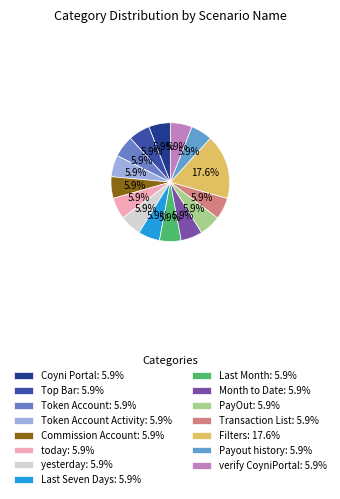

Is there a majority slice in this chart?

No